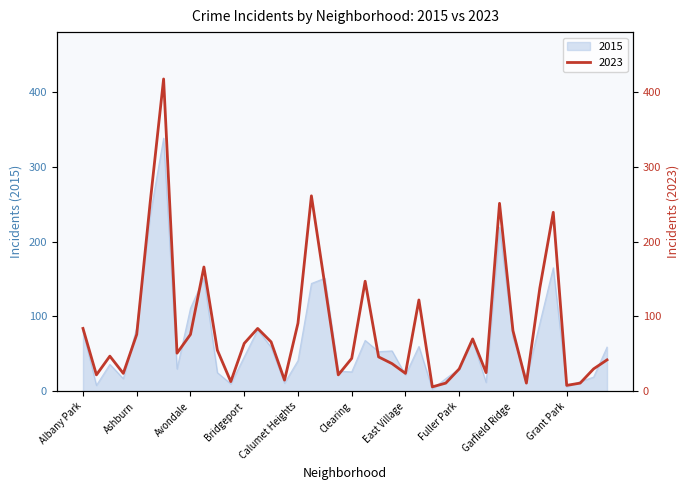

Does the chart have visible grid lines?

No